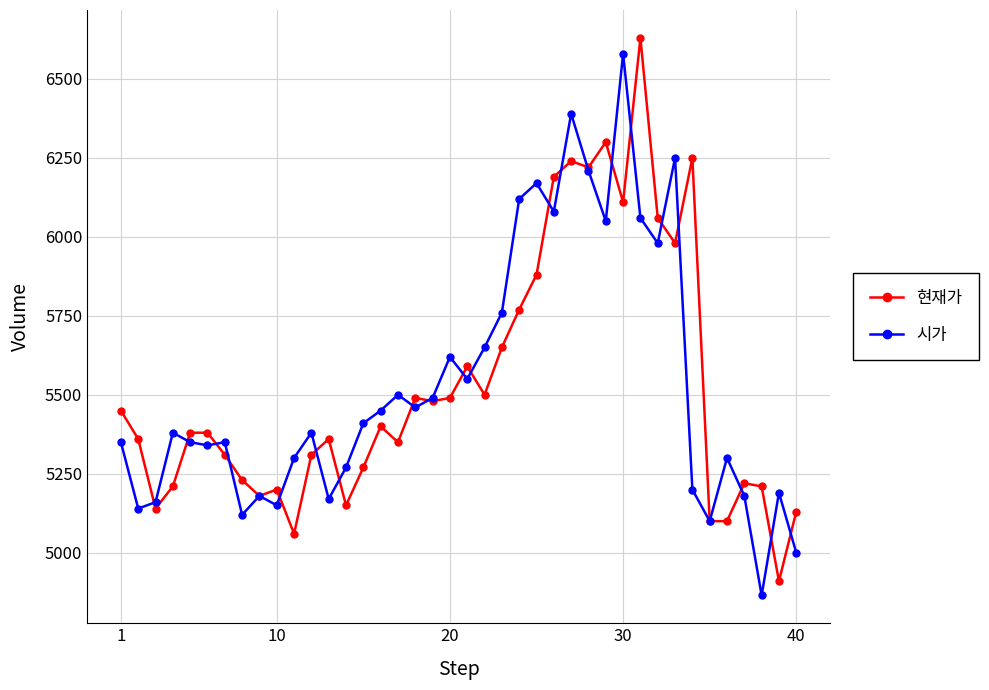

At how many categories does at least one series exceed 5909?

11